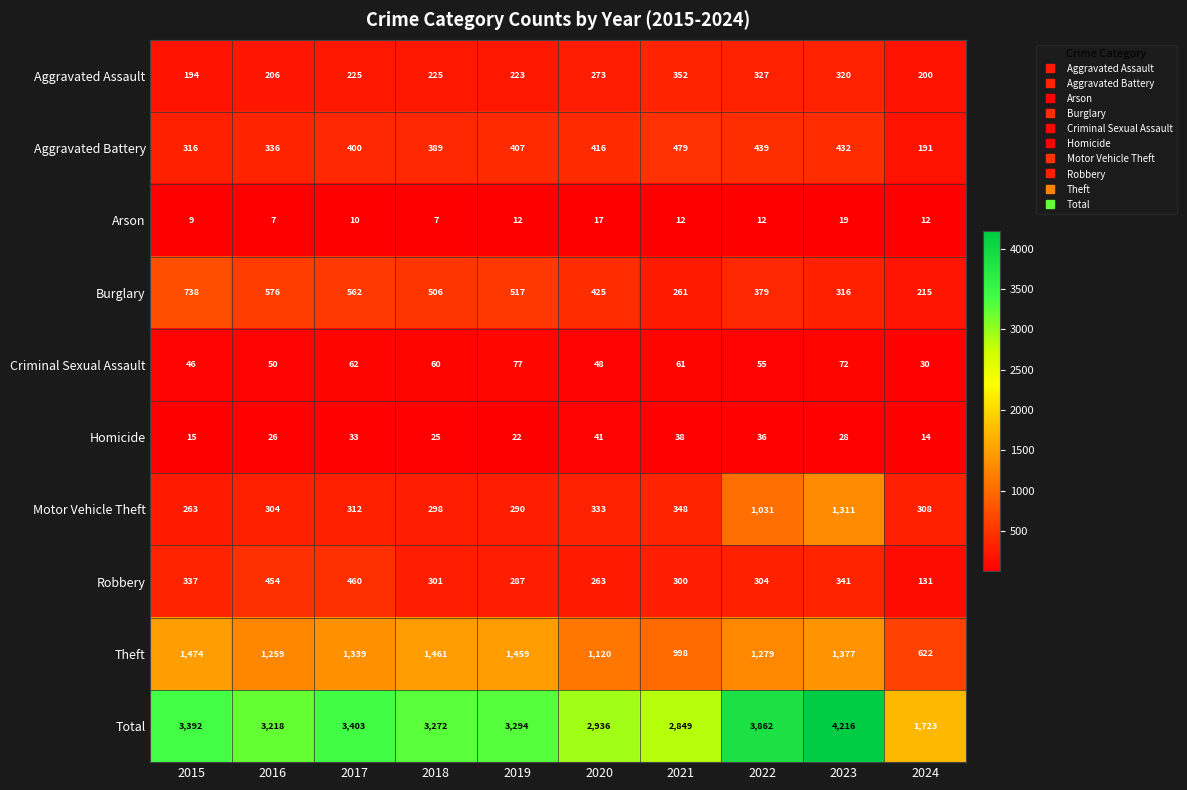

What is the difference between the highest and lowest values at 2019?

3282